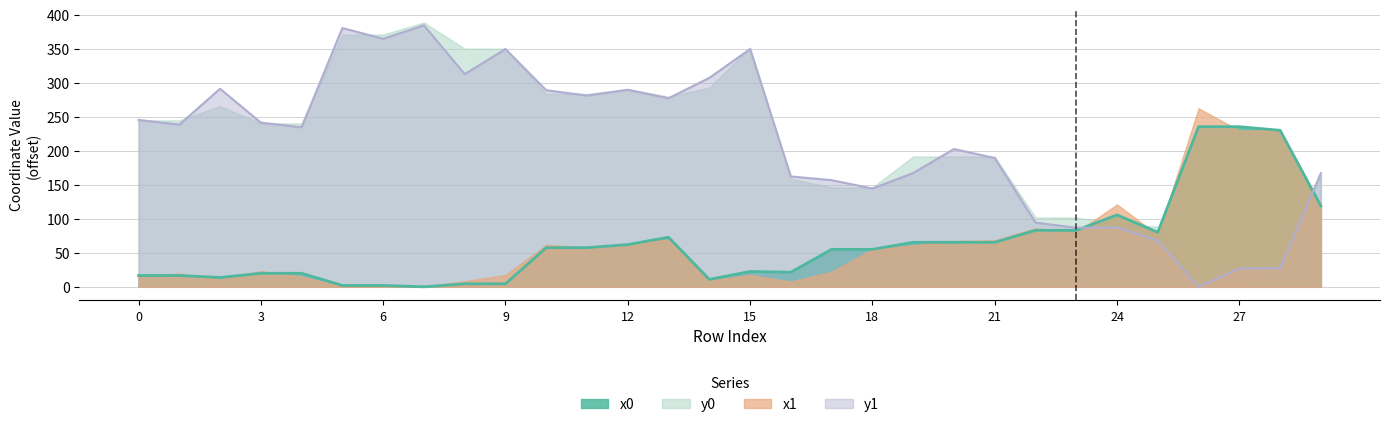

After their last crossing, which series has the higher values: y0 or x0?

y0